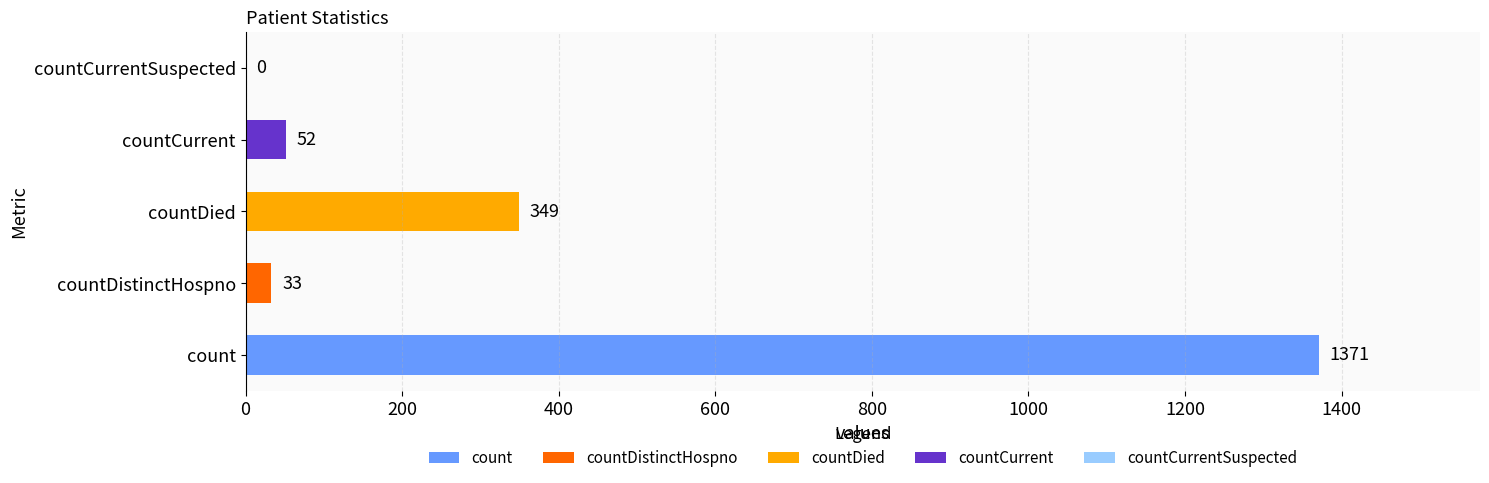

The chart shows a value of 349 at countDied. True or false?

True